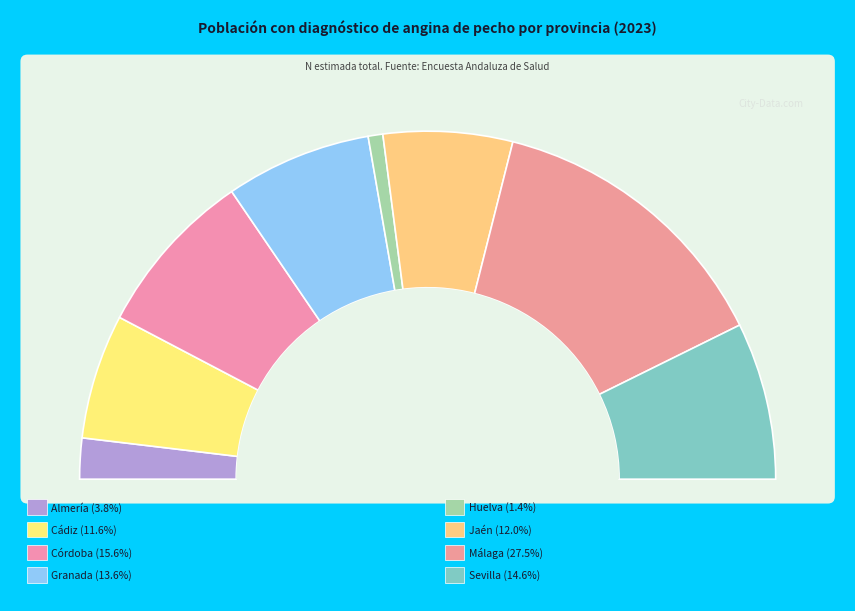

Is the sum of Granada and Cádiz greater than half?

No